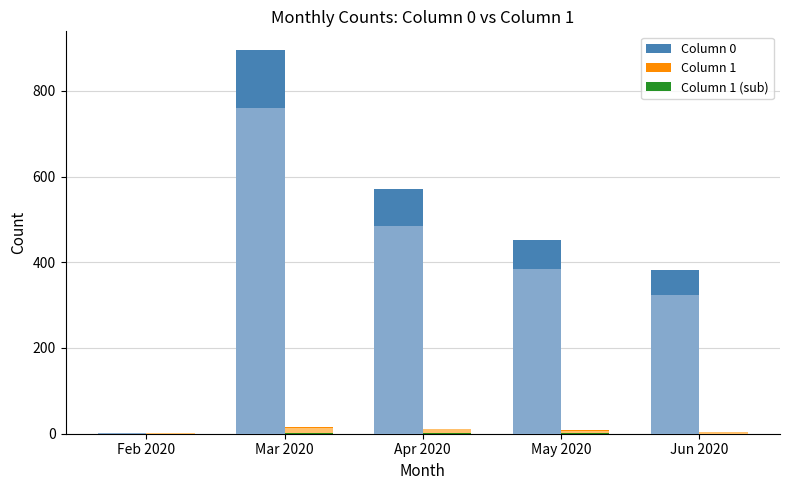

What is the difference between the maximum and minimum values in the Column 0 series?

892